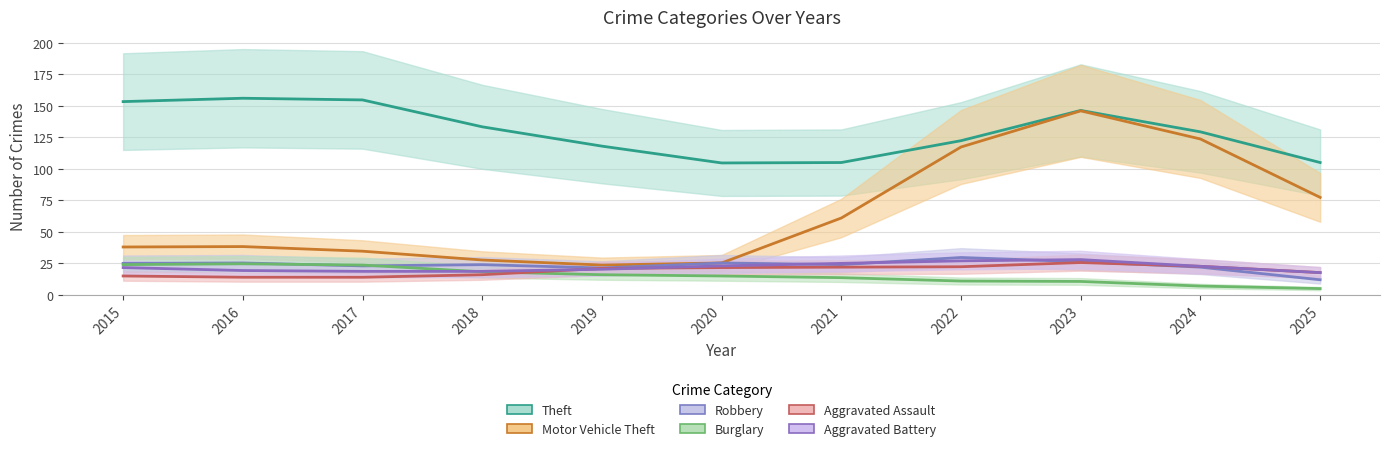

At which category is the sum across all series the highest?

2023